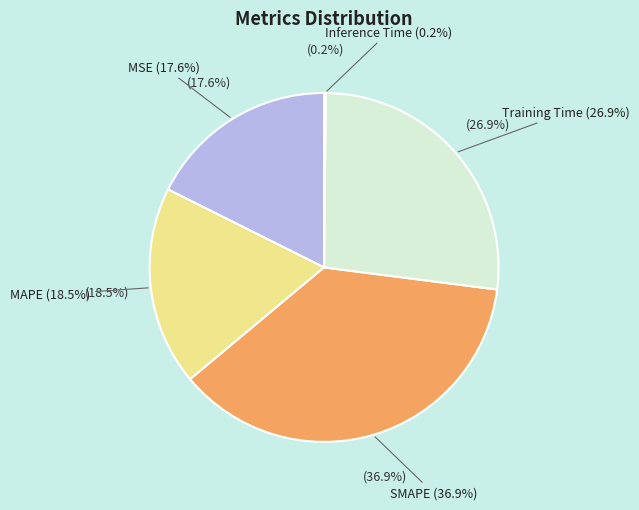

Approximately how many times larger is the value at MSE compared to Training Time?

0.7